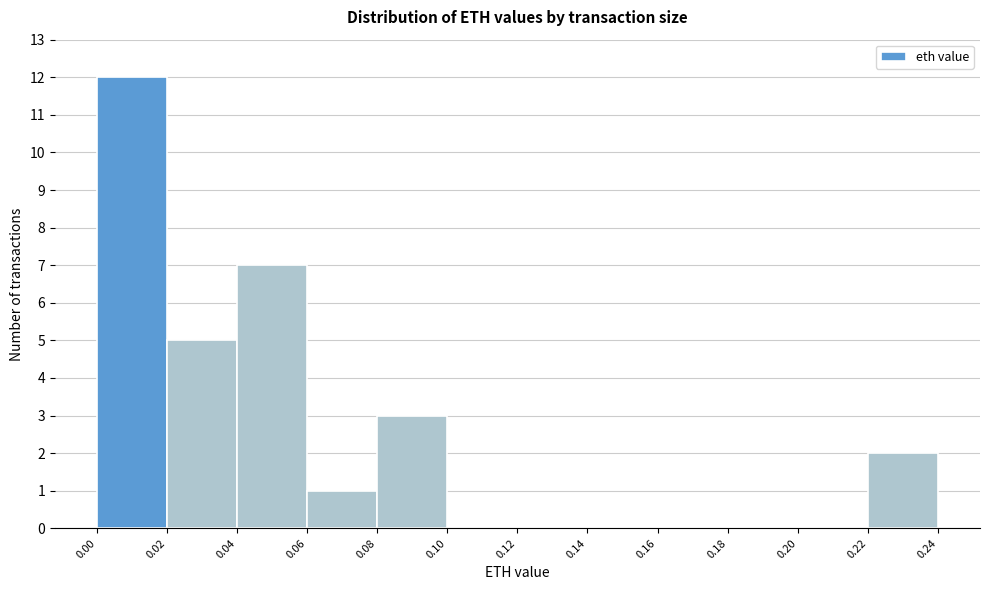

Reading left to right, list every bar in this chart as the range it spans on the x-axis followed by its height. The values are not printed on the chart, so give them approximately, as read against the axis.

0.00 to 0.02: 12
0.02 to 0.04: 5
0.04 to 0.06: 7
0.06 to 0.08: 1
0.08 to 0.10: 3
0.10 to 0.12: 0
0.12 to 0.14: 0
0.14 to 0.16: 0
0.16 to 0.18: 0
0.18 to 0.20: 0
0.20 to 0.22: 0
0.22 to 0.24: 2